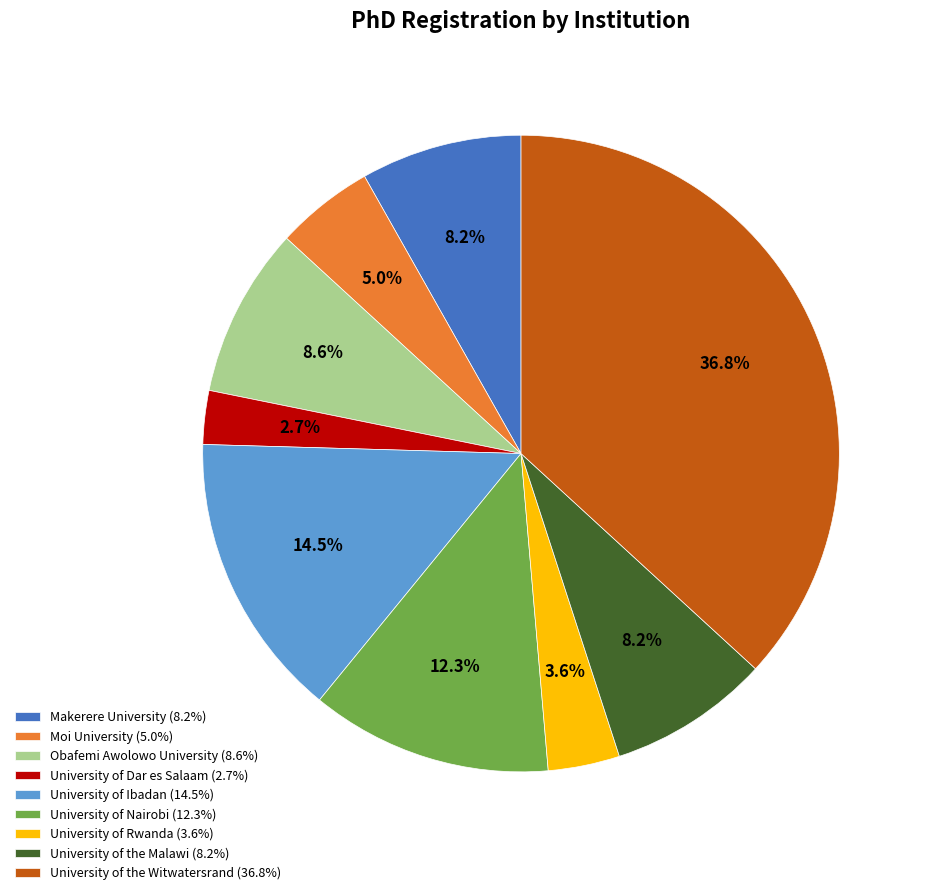

How many slices are in this pie chart?

9